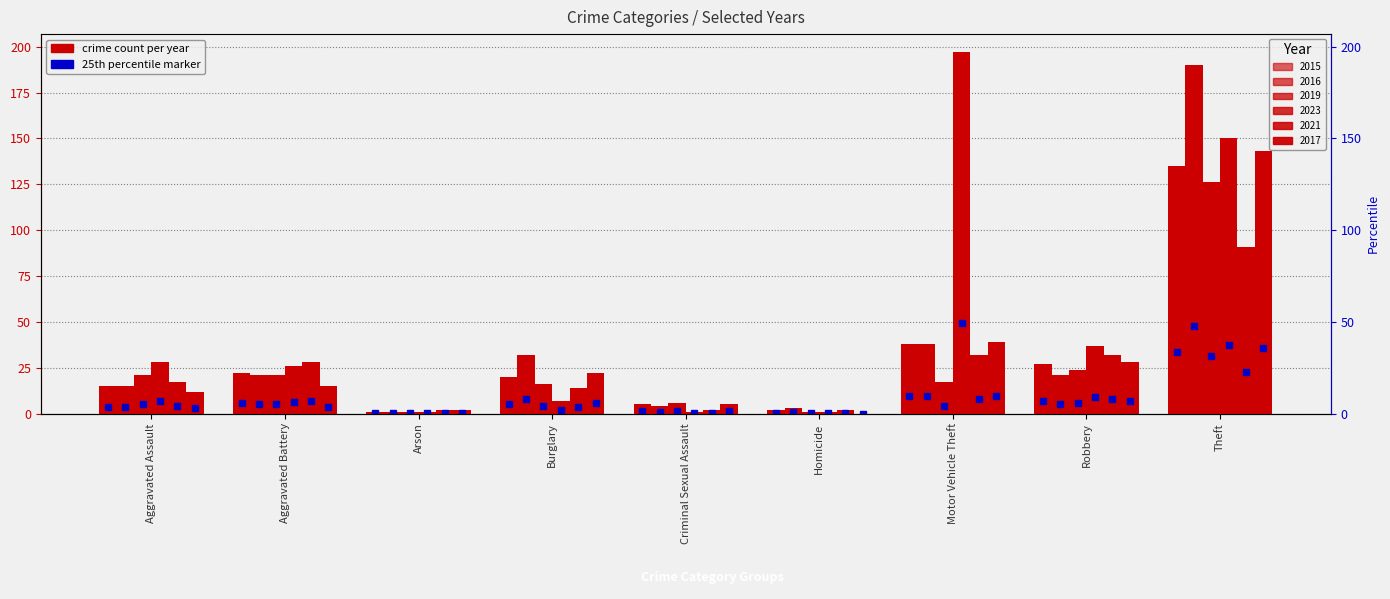

Reading left to right, what are all the values shown in this chart?

2015: 15	22	1	20	5	2	38	27	135
2016: 15	21	1	32	4	3	38	21	190
2019: 21	21	1	16	6	1	17	24	126
2023: 28	26	1	7	1	1	197	37	150
2021: 17	28	2	14	2	2	32	32	91
2017: 12	15	2	22	5	0	39	28	143